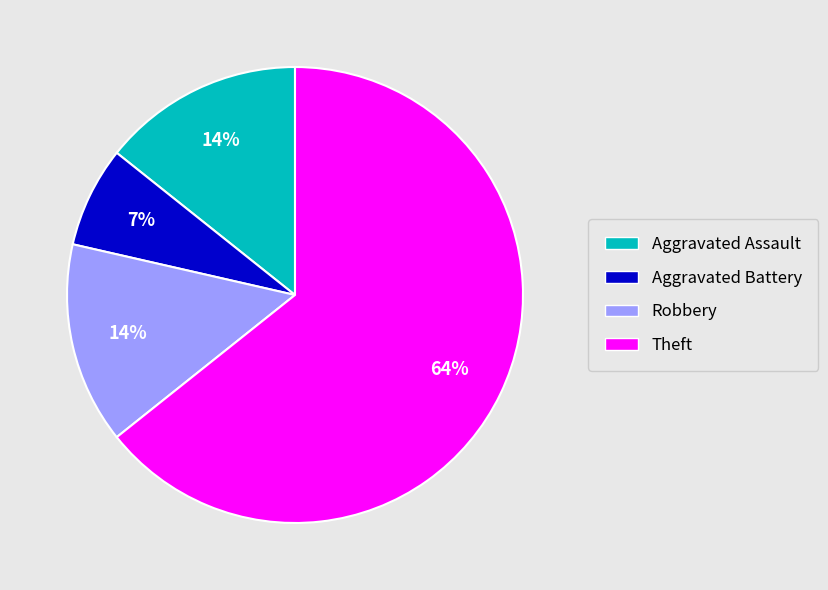

Which category has the smallest portion of the pie?

Aggravated Battery